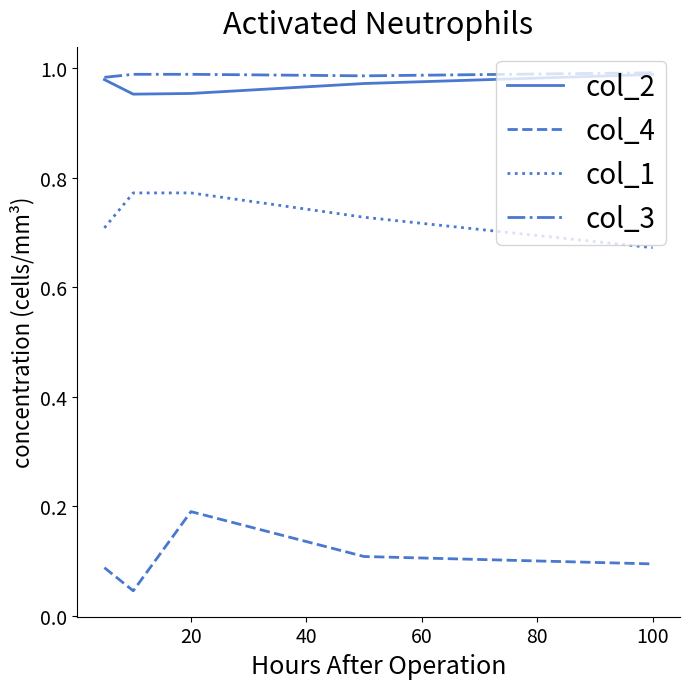

True or false: col_1 and col_4 cross at least once.

False